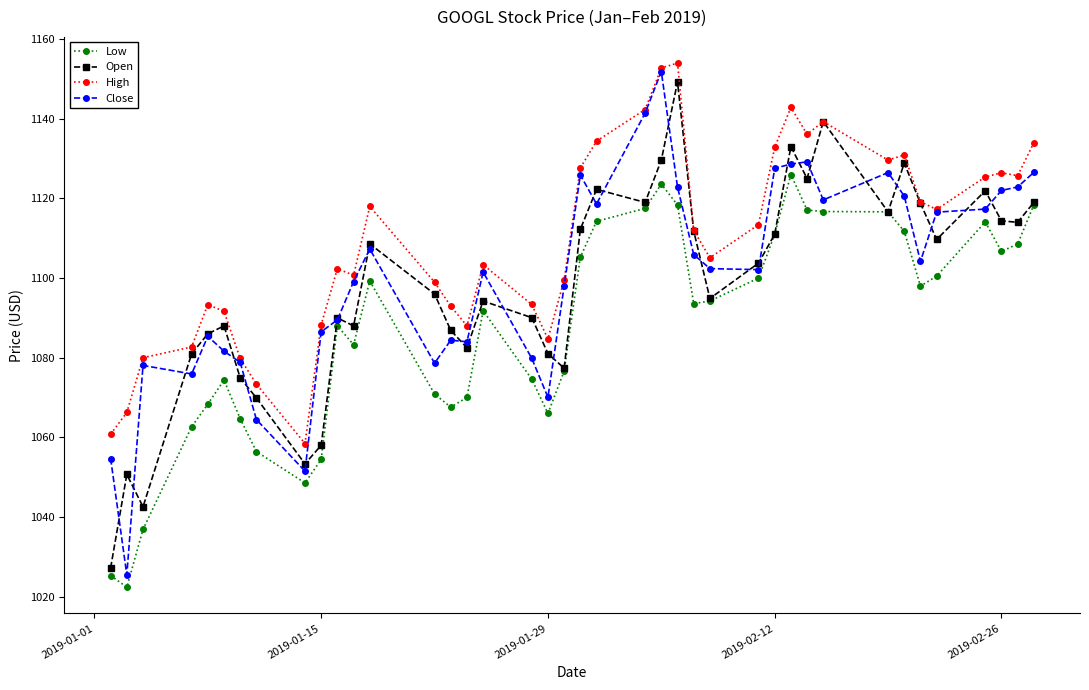

Is this an area chart (filled region under the line)?

No